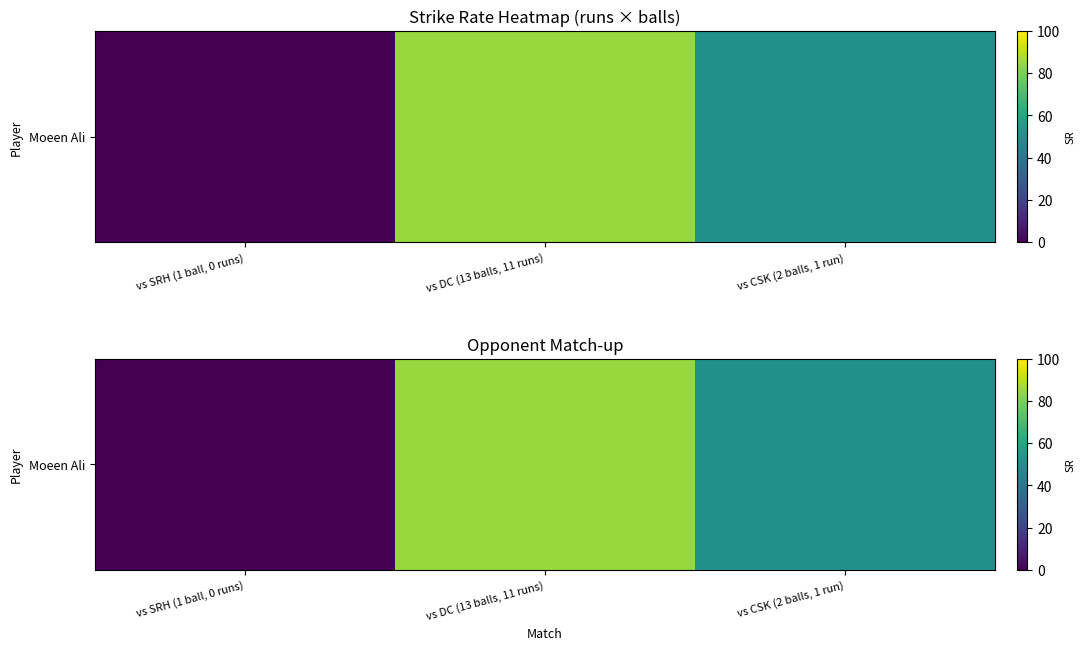

Reading left to right, extract all data points from this chart.

0.0	84.6	50.0